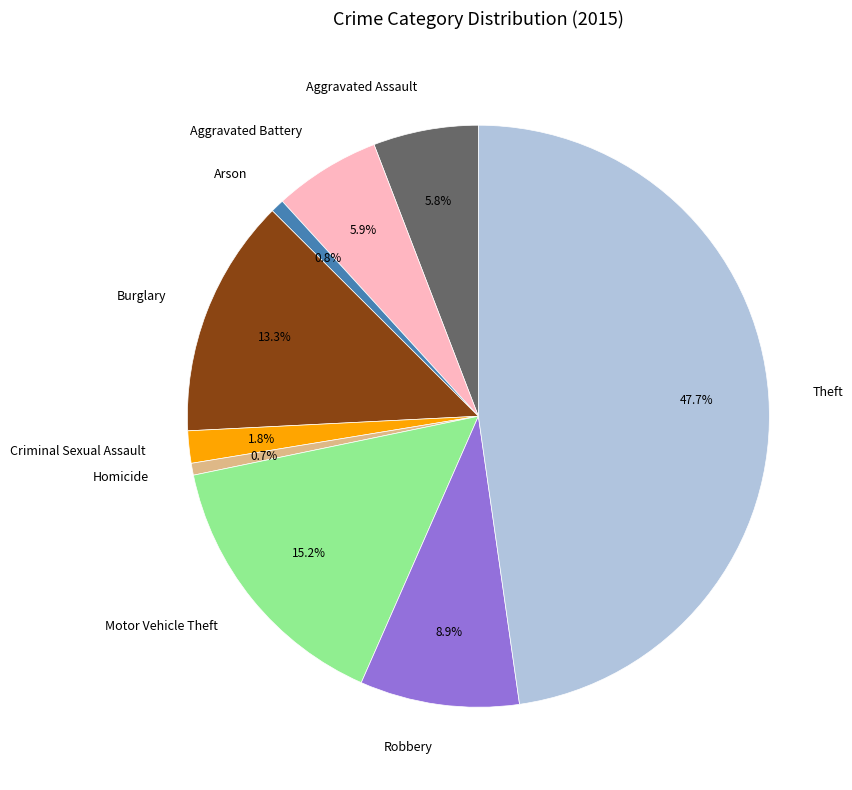

How many segments does this pie chart have?

9